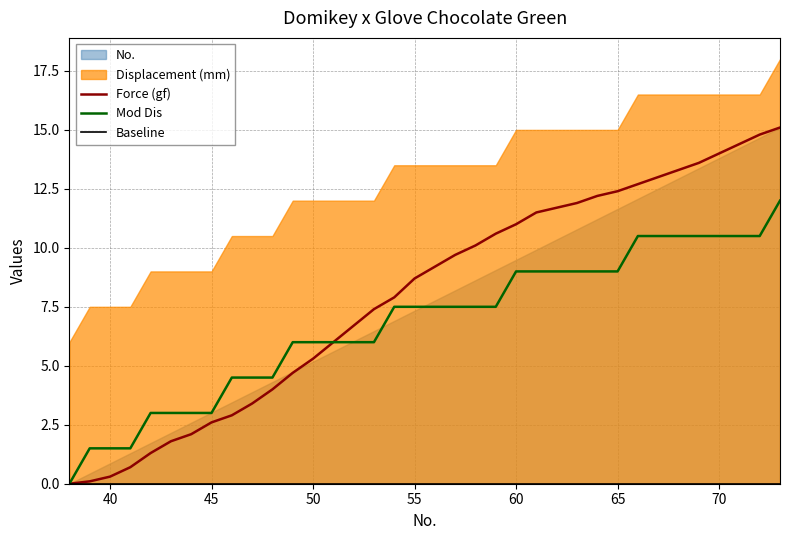

The Force (gf) series shows 7.1 at 50. True or false?

False